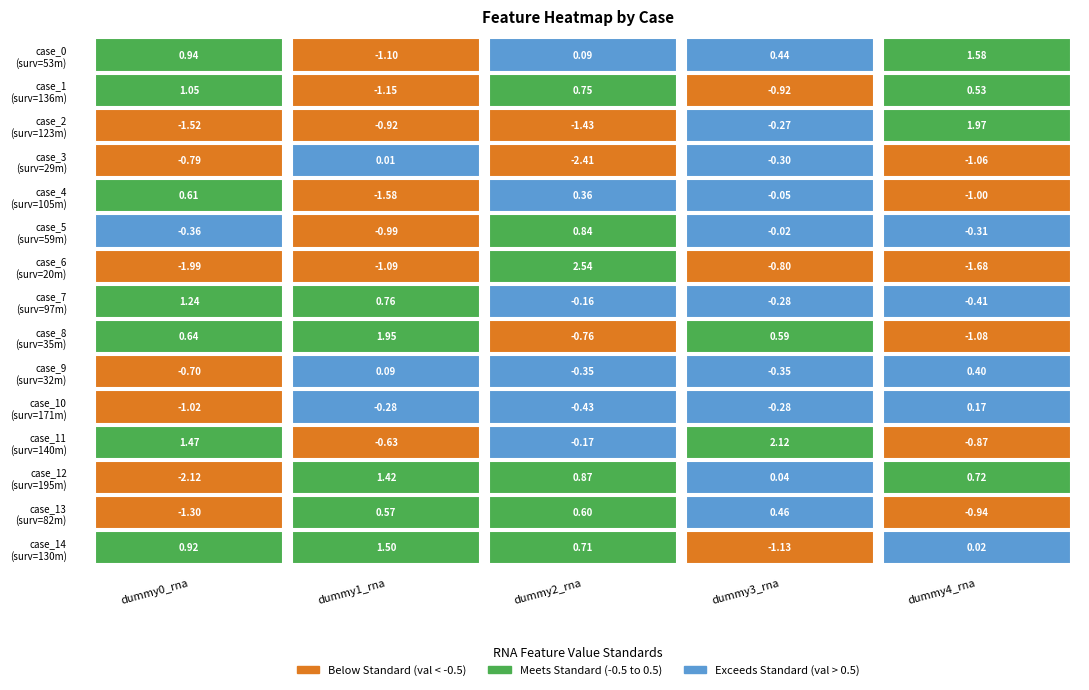

What is the difference between the highest and lowest values at 0?

3.6